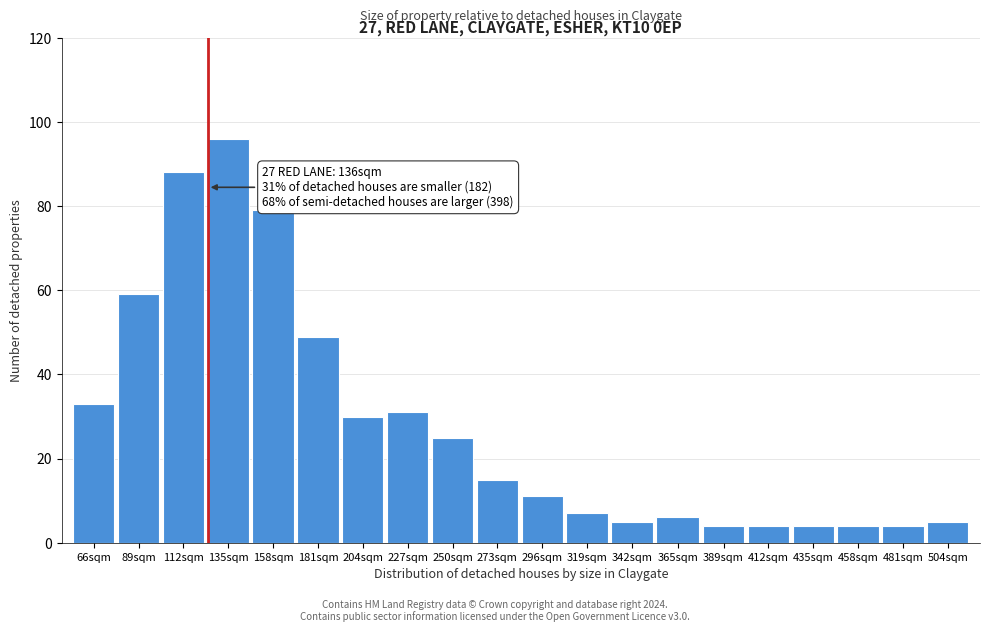

Reading left to right, what are all the values shown in this chart?

33	59	88	96	79	49	30	31	25	15	11	7	5	6	4	4	4	4	4	5